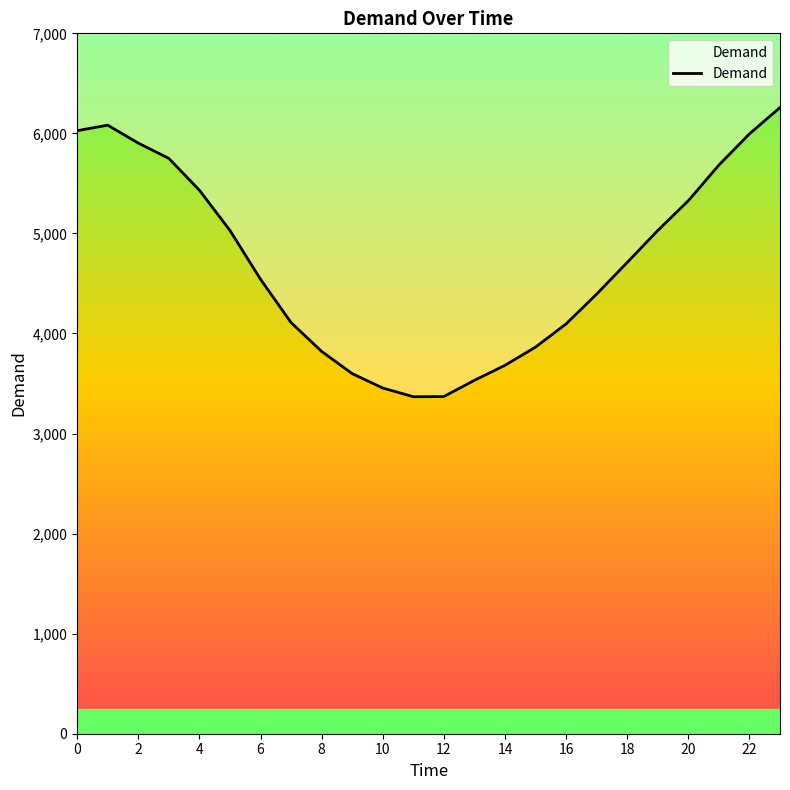

Reading left to right, transcribe all the data shown in this chart.

0=6027	1=6082	2=5903	3=5750	4=5432	5=5030	6=4542	7=4109	8=3821	9=3599	10=3455	11=3368	12=3370	13=3532	14=3682	15=3864	16=4096	17=4394	18=4710	19=5029	20=5327	21=5683	22=5995	23=6258